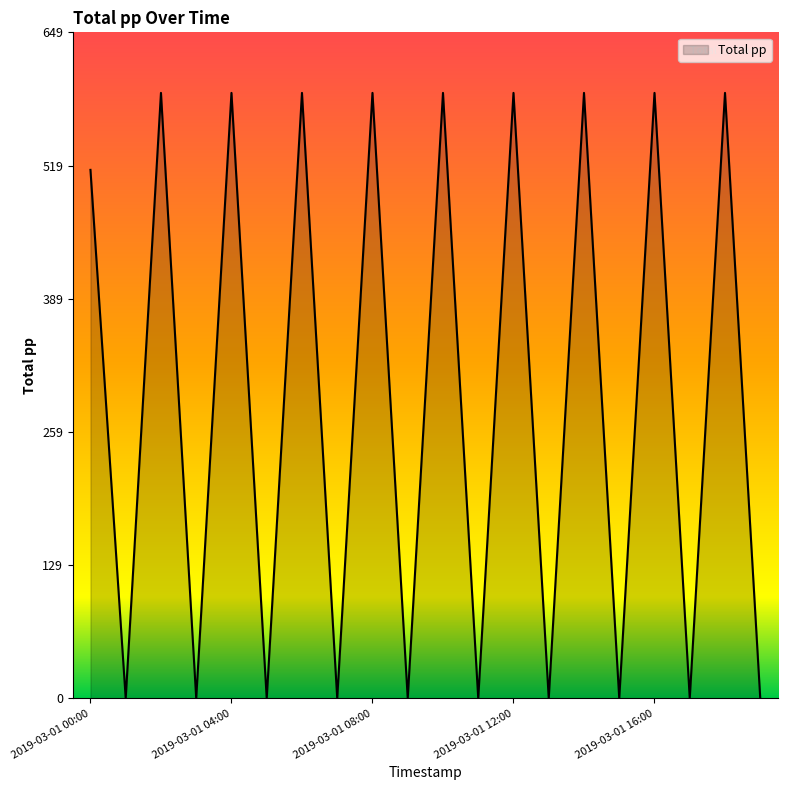

What is the maximum value shown in the chart?

590